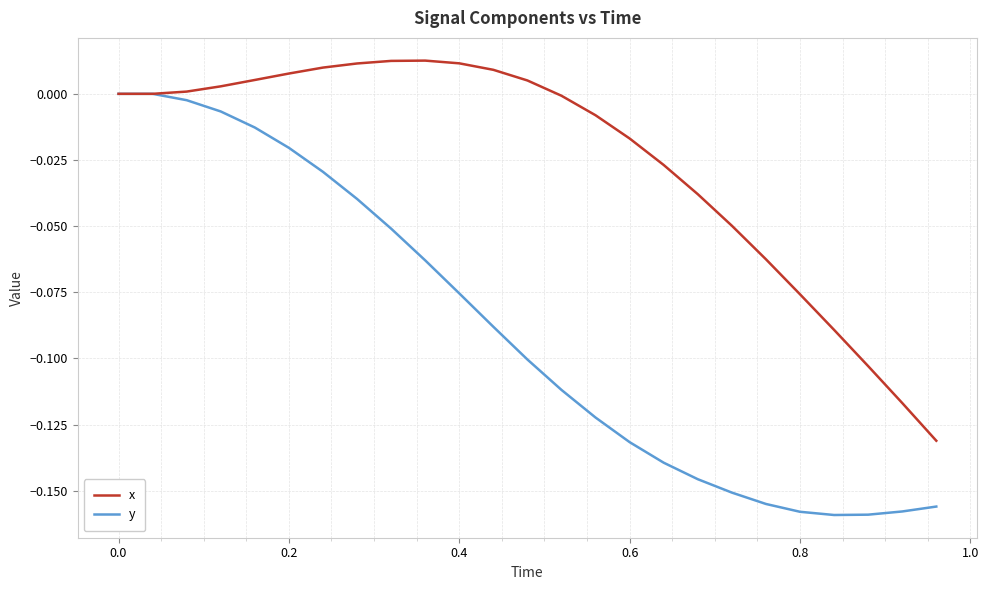

Rank the series by their average value, from lowest to highest.

y, x